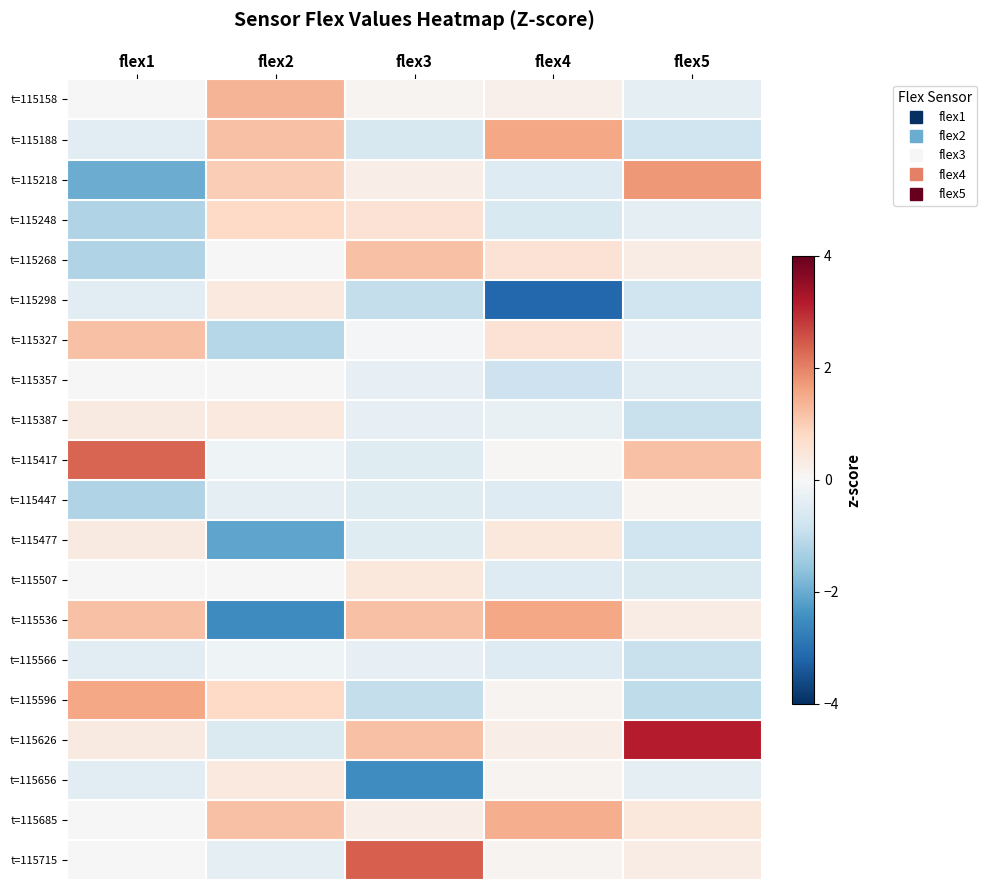

Reading left to right, transcribe all the data shown in this chart.

t=115158: flex1=-0.0	flex2=1.4	flex3=0.1	flex4=0.2	flex5=-0.3
t=115188: flex1=-0.4	flex2=1.2	flex3=-0.6	flex4=1.5	flex5=-0.8
t=115218: flex1=-2.0	flex2=1.0	flex3=0.3	flex4=-0.5	flex5=1.7
t=115248: flex1=-1.2	flex2=0.8	flex3=0.6	flex4=-0.6	flex5=-0.3
t=115268: flex1=-1.2	flex2=0.0	flex3=1.2	flex4=0.6	flex5=0.3
t=115298: flex1=-0.4	flex2=0.4	flex3=-1.0	flex4=-3.1	flex5=-0.8
t=115327: flex1=1.2	flex2=-1.2	flex3=-0.0	flex4=0.6	flex5=-0.2
t=115357: flex1=-0.0	flex2=0.0	flex3=-0.3	flex4=-0.8	flex5=-0.5
t=115387: flex1=0.4	flex2=0.4	flex3=-0.3	flex4=-0.3	flex5=-0.9
t=115417: flex1=2.3	flex2=-0.2	flex3=-0.5	flex4=0.0	flex5=1.2
t=115447: flex1=-1.2	flex2=-0.4	flex3=-0.5	flex4=-0.5	flex5=0.1
t=115477: flex1=0.4	flex2=-2.1	flex3=-0.5	flex4=0.4	flex5=-0.8
t=115507: flex1=-0.0	flex2=0.0	flex3=0.4	flex4=-0.5	flex5=-0.6
t=115536: flex1=1.2	flex2=-2.5	flex3=1.2	flex4=1.5	flex5=0.3
t=115566: flex1=-0.4	flex2=-0.2	flex3=-0.3	flex4=-0.5	flex5=-0.9
t=115596: flex1=1.6	flex2=0.8	flex3=-1.0	flex4=0.1	flex5=-1.0
t=115626: flex1=0.4	flex2=-0.6	flex3=1.2	flex4=0.3	flex5=3.1
t=115656: flex1=-0.4	flex2=0.4	flex3=-2.5	flex4=0.1	flex5=-0.3
t=115685: flex1=-0.0	flex2=1.2	flex3=0.3	flex4=1.5	flex5=0.4
t=115715: flex1=-0.0	flex2=-0.4	flex3=2.4	flex4=0.1	flex5=0.3